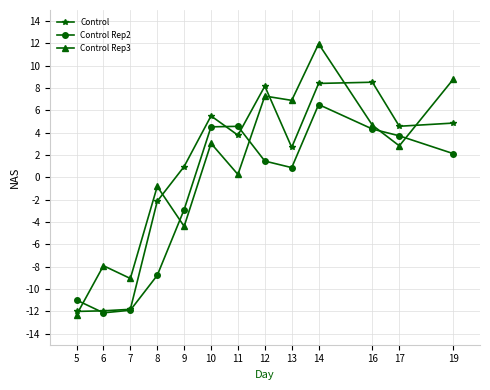

How many interior local valleys does the Control Rep2 series have?

2